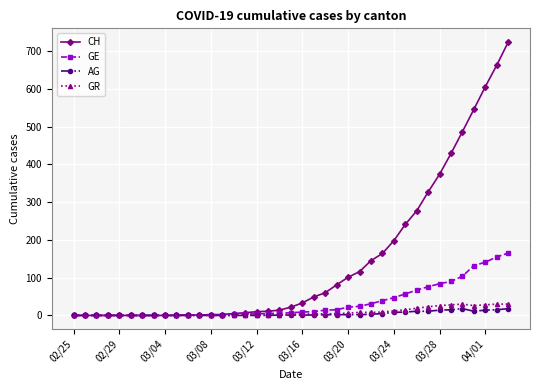

What is the average value of the CH series?

146